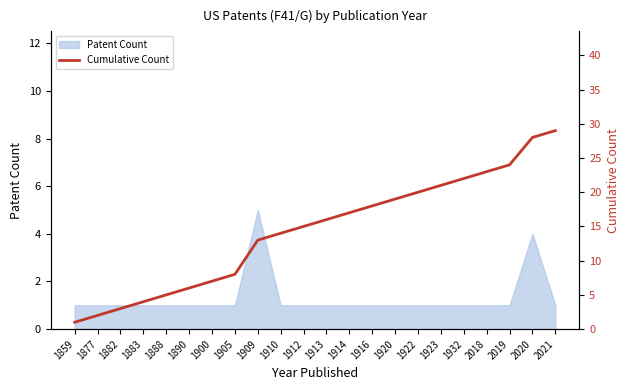

Reading left to right, what are all the values shown in this chart?

1	2	3	4	5	6	7	8	13	14	15	16	17	18	19	20	21	22	23	24	28	29